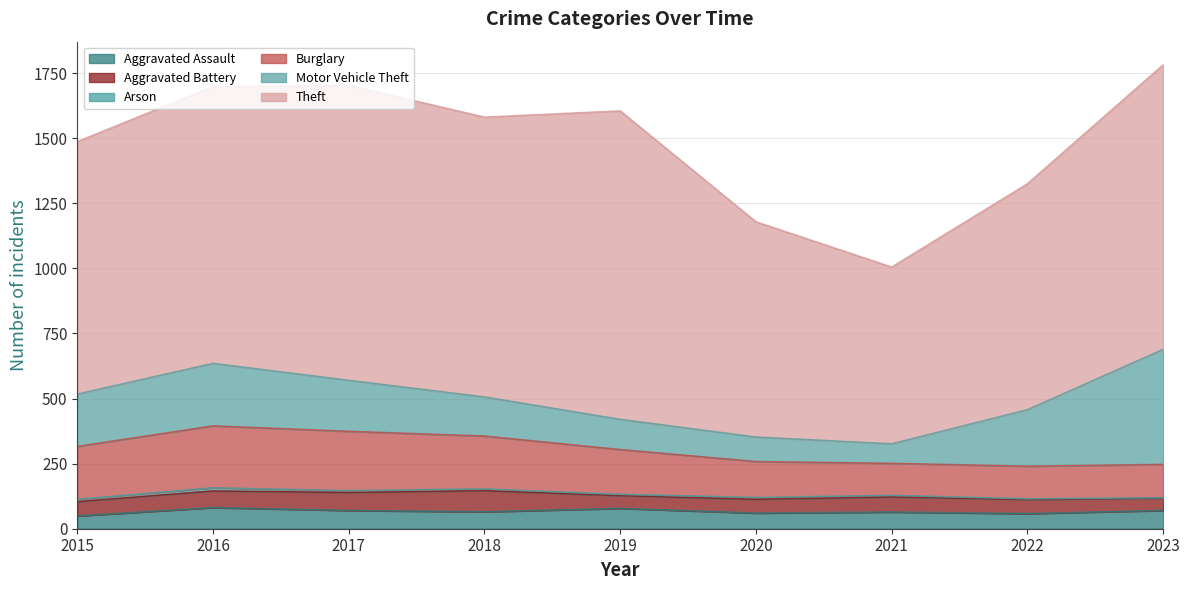

At which category is the sum across all series the highest?

2023